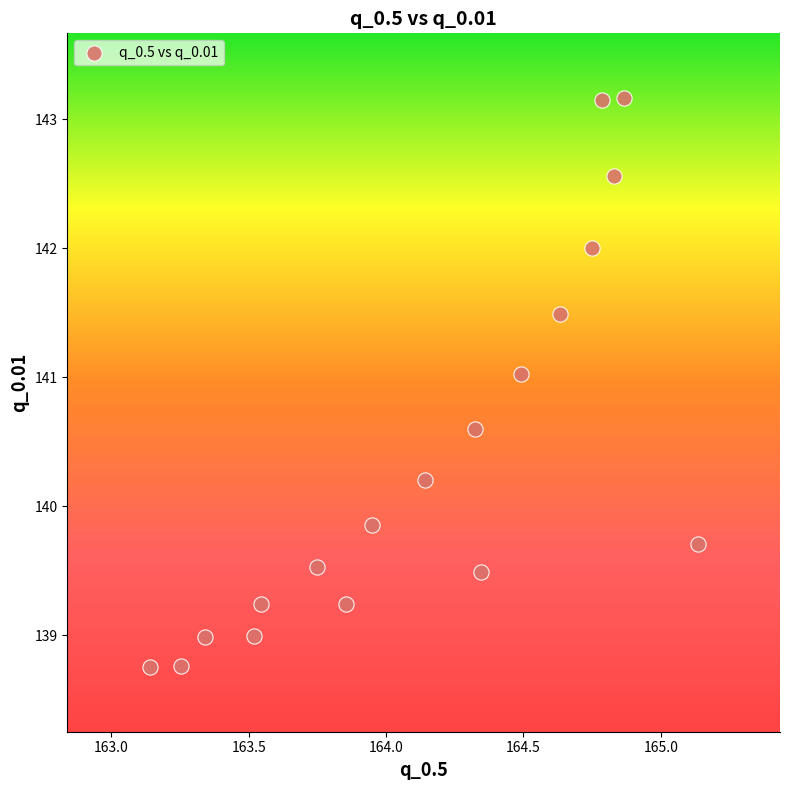

What Y value in the scatter plot is closest to 140?

139.9